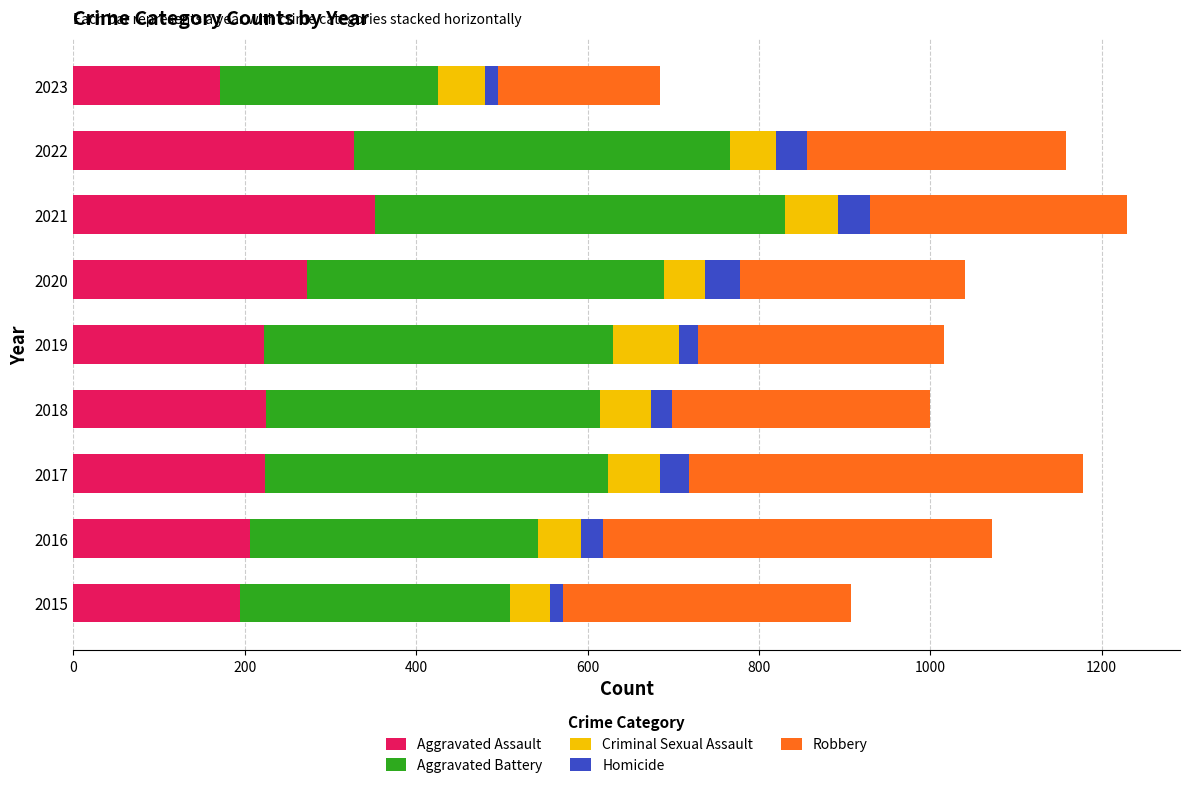

What is the maximum value for Aggravated Assault?

352